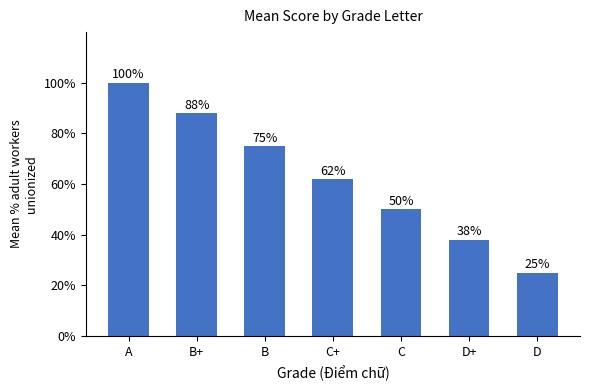

Read the value at D+.

38